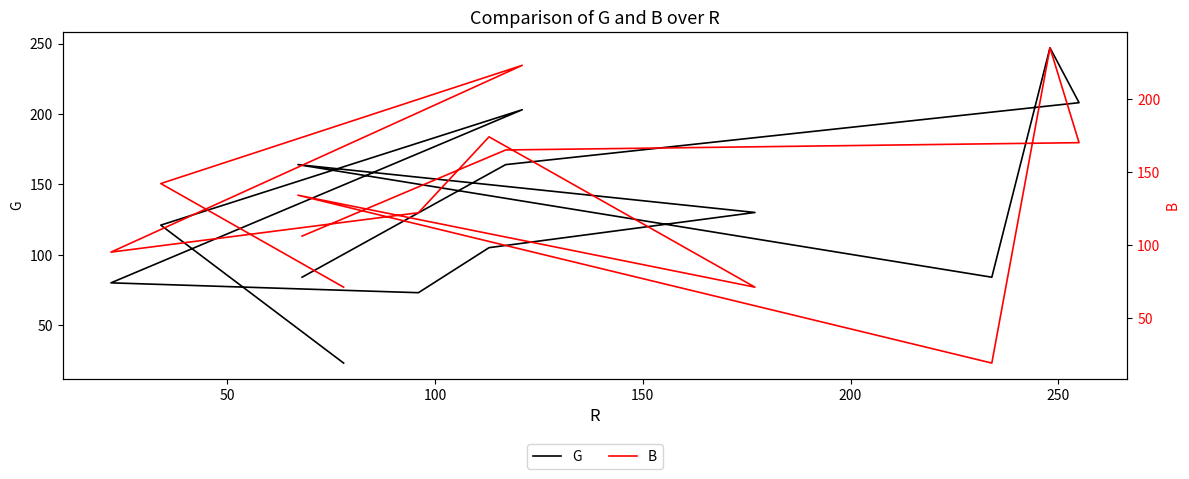

How many values in the B series exceed 134?

6